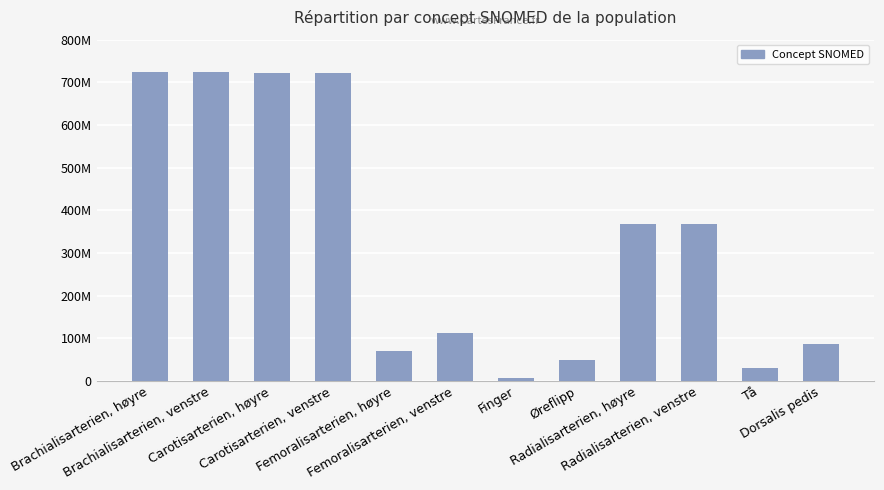

Which has a higher value, Brachialisarterien, venstre or Femoralisarterien, venstre?

Brachialisarterien, venstre